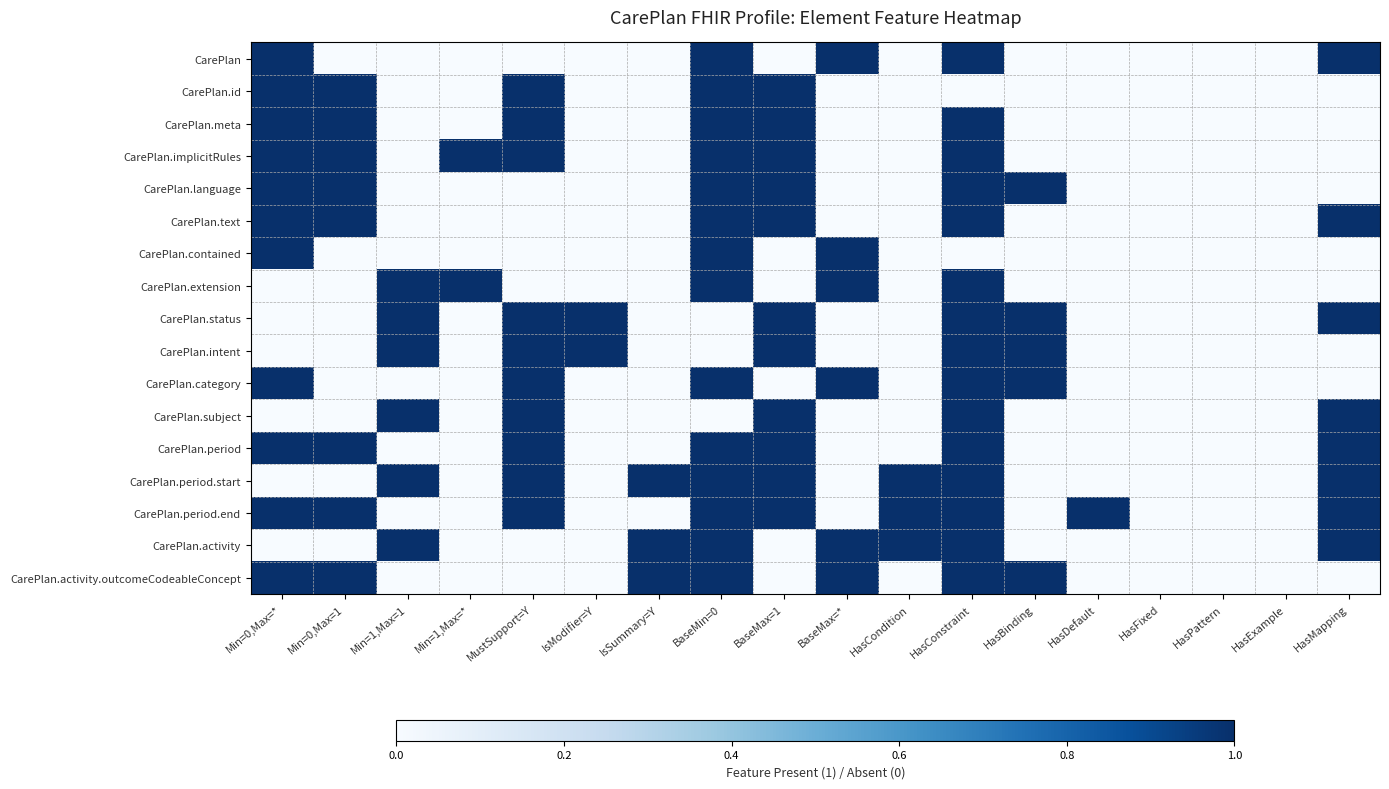

Rank the series at BaseMax=* from lowest to highest value.

CarePlan.id, CarePlan.meta, CarePlan.implicitRules, CarePlan.language, CarePlan.text, CarePlan.status, CarePlan.intent, CarePlan.subject, CarePlan.period, CarePlan.period.start, CarePlan.period.end, CarePlan, CarePlan.contained, CarePlan.extension, CarePlan.category, CarePlan.activity, CarePlan.activity.outcomeCodeableConcept